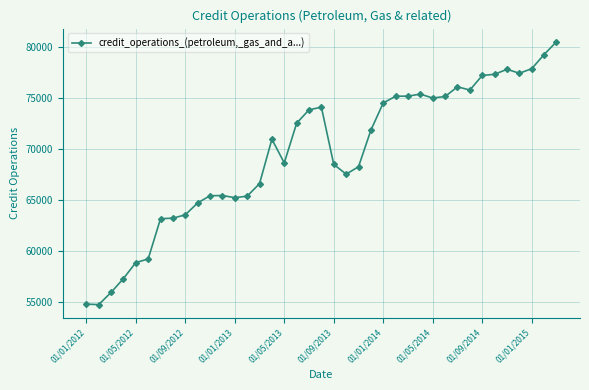

What is the value of the 20th point from the left?

74094